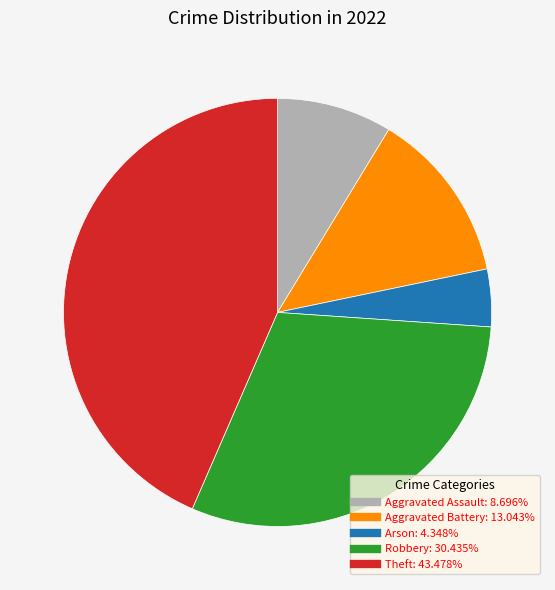

Does Aggravated Assault account for over 50% of the chart?

No